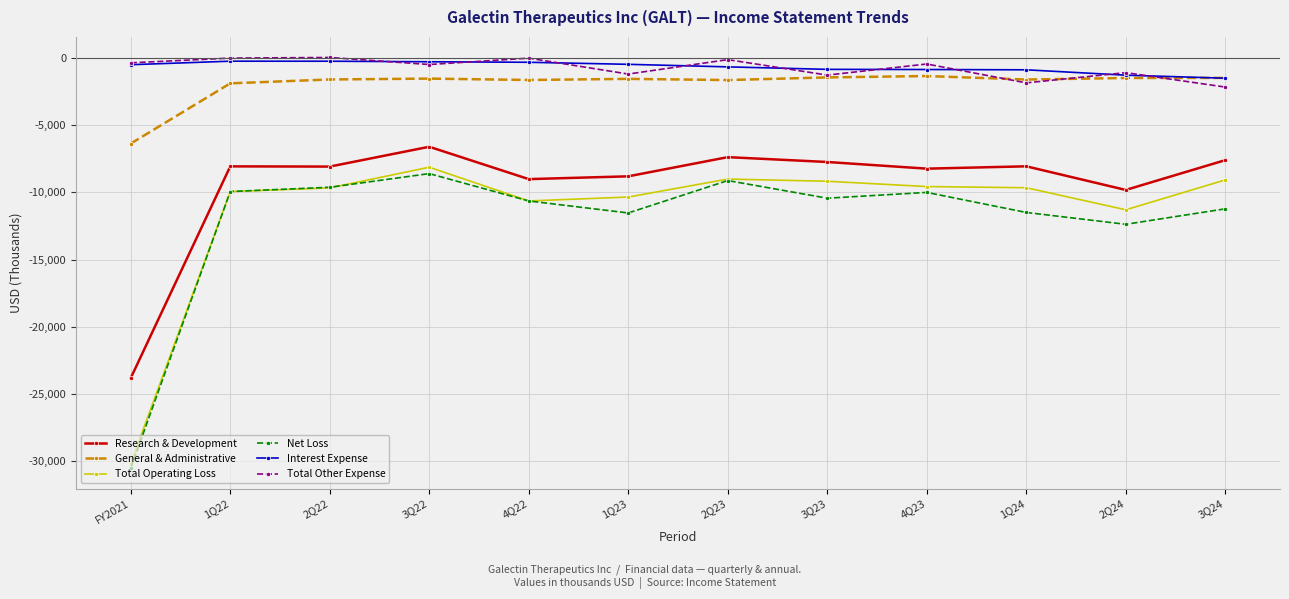

At which label is Research & Development closest to -15208?

2Q24